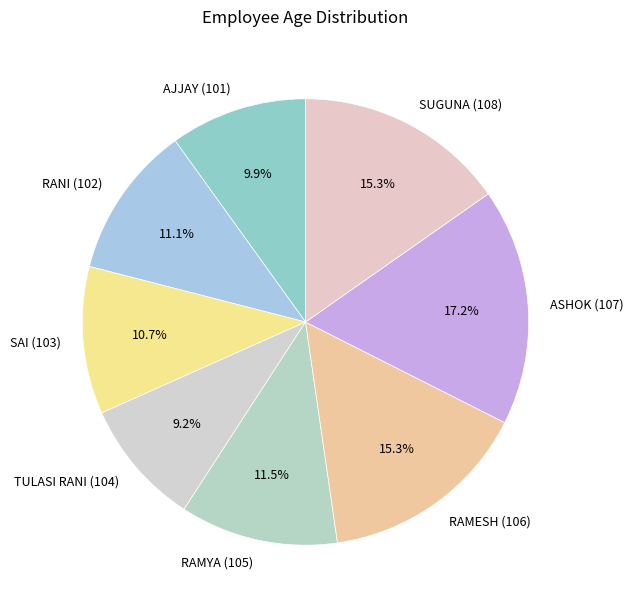

Do SUGUNA (108) and RAMESH (106) together represent more than half of the pie?

No